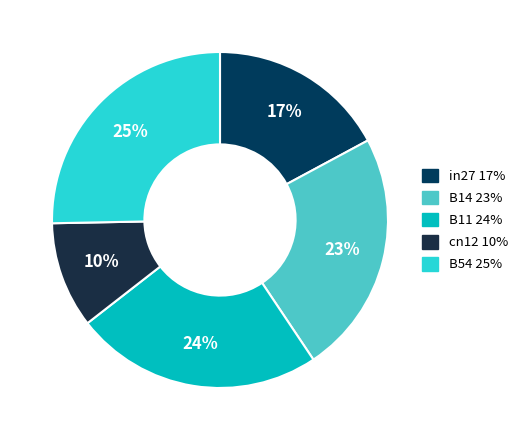

What percentage is the in27 slice, to the nearest percent?

17%